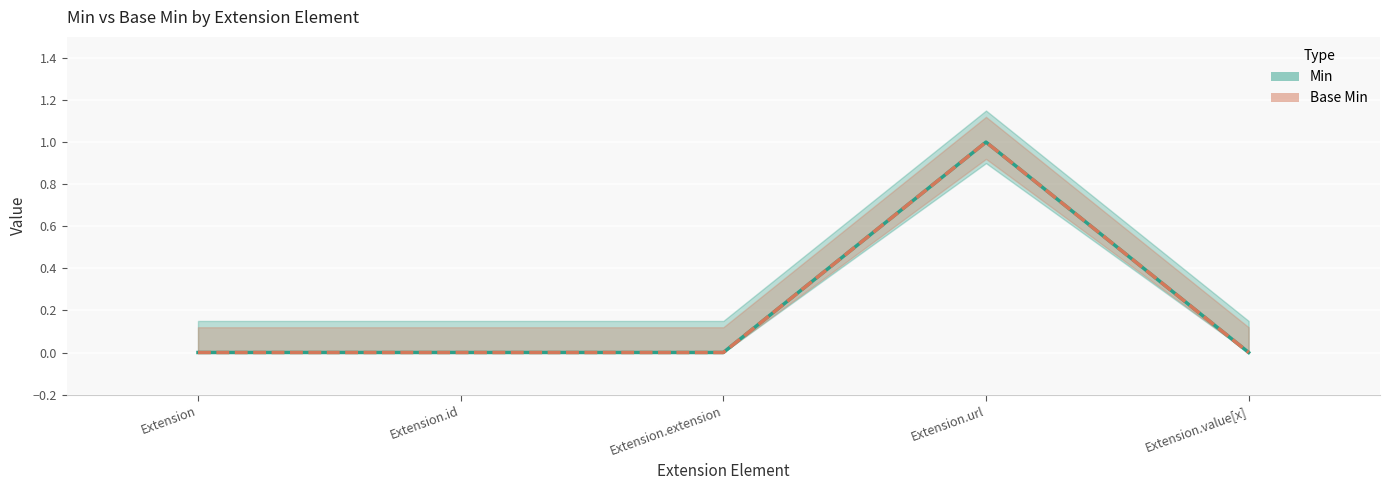

True or false: Base Min has a value of -1 at Extension.value[x].

False